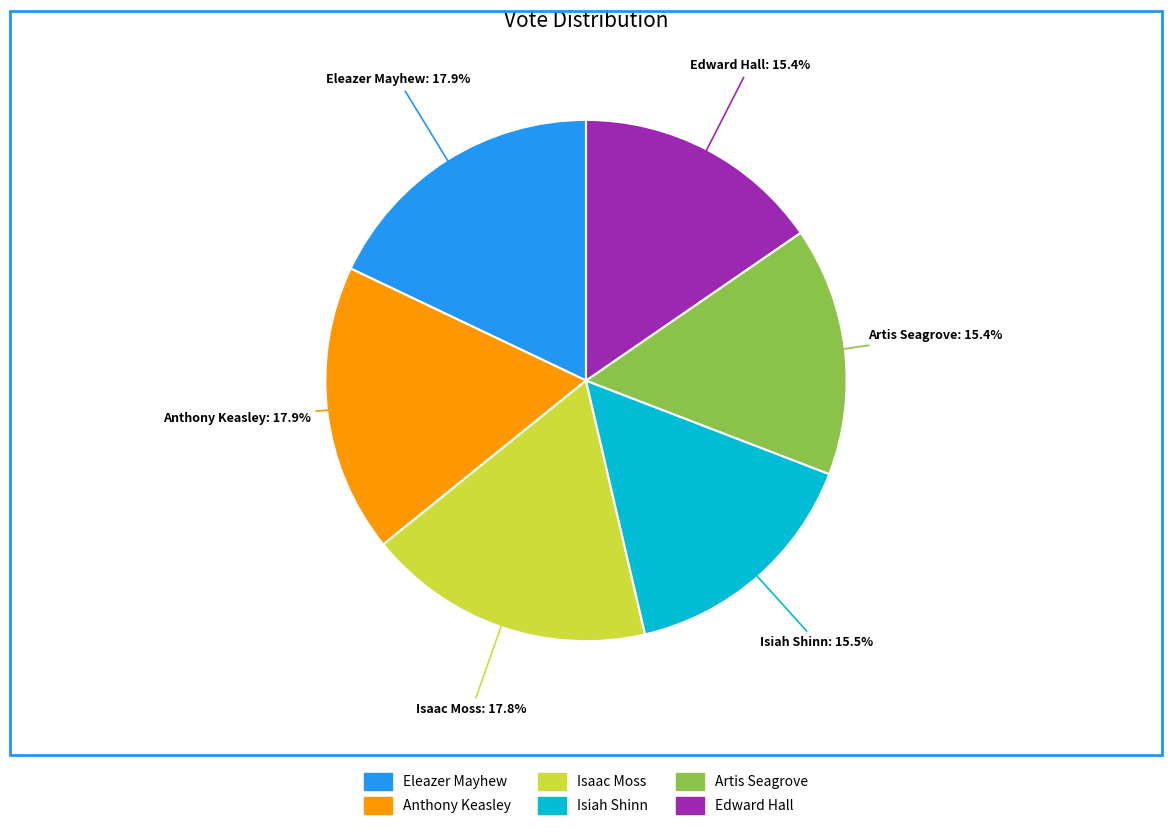

What percentage is NOT represented by Artis Seagrove?

84.6%